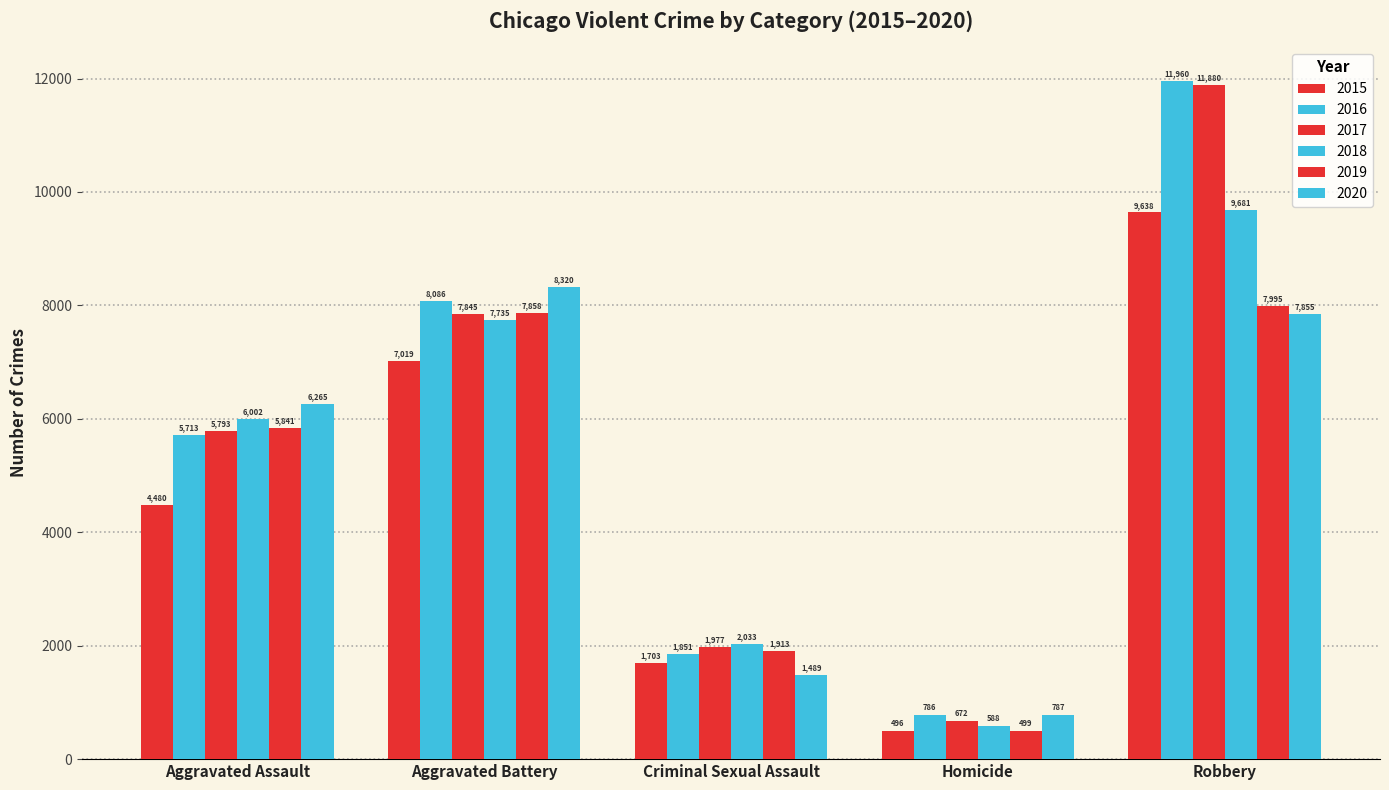

What is the smallest value displayed?

496